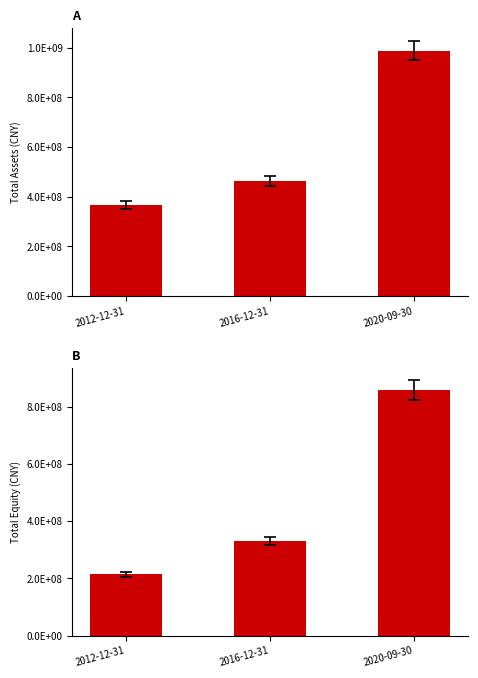

Where is TOTAL_ASSETS nearest to the value 677307670?

2016-12-31